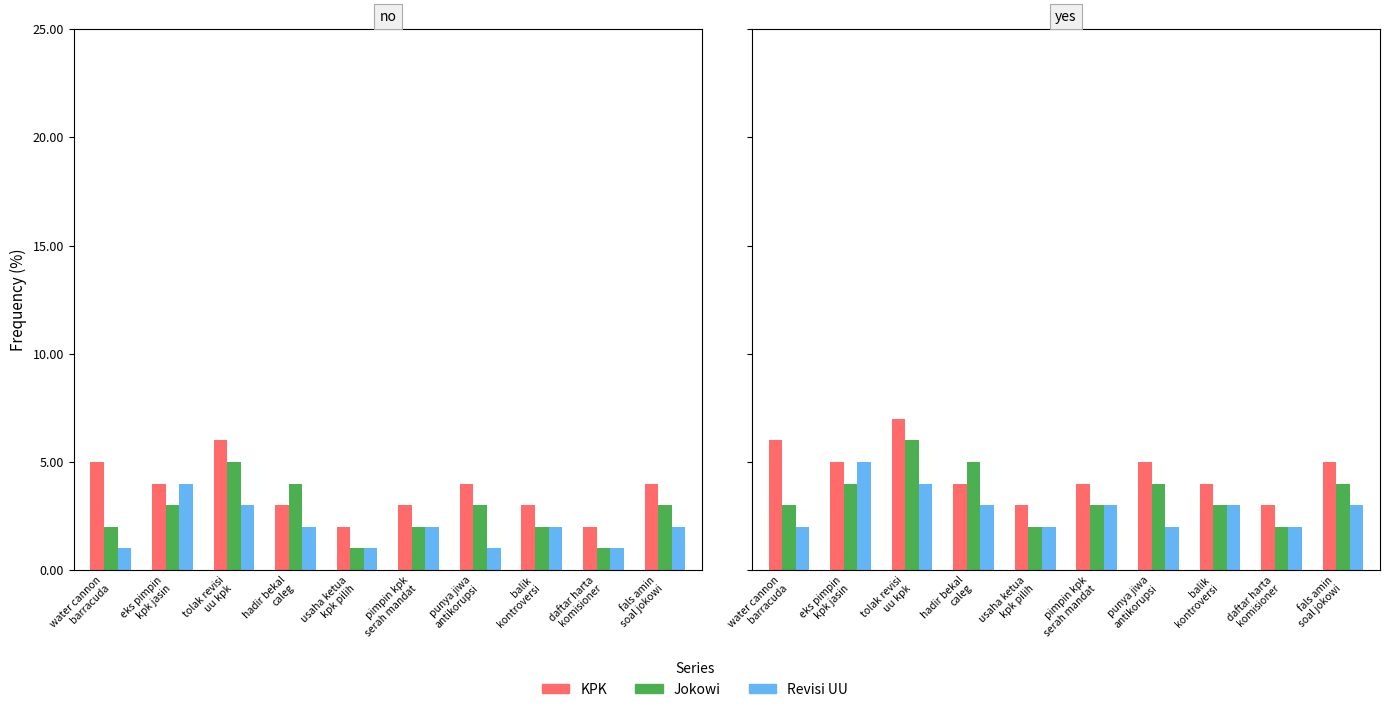

How many Jokowi values are between 3 and 4?

6